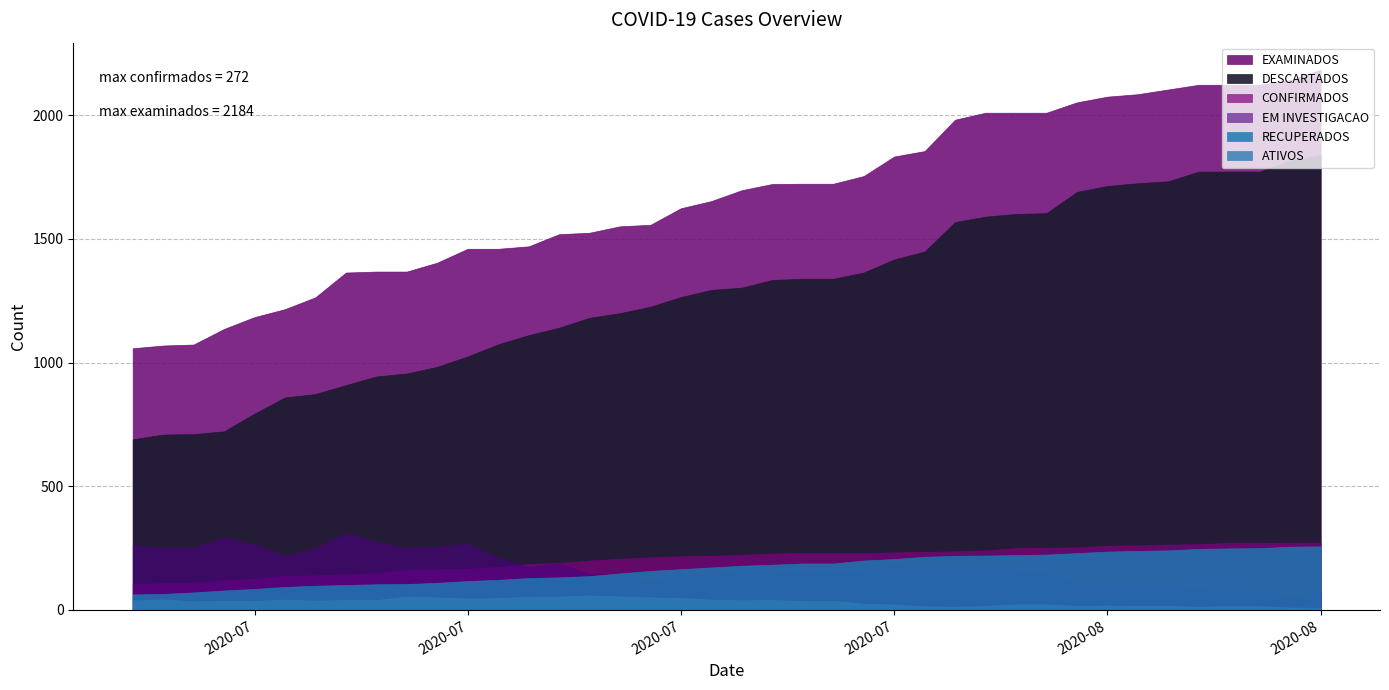

Reading left to right, what are all the values shown in this chart?

RECUPERADOS: 63	65	71	79	85	93	98	101	104	105	110	117	122	129	132	137	148	158	165	172	179	183	188	188	200	206	215	219	220	222	224	230	236	239	241	247	249	250	256	257
ATIVOS: 38	43	35	38	37	42	38	40	40	54	51	46	48	53	54	59	55	51	48	42	39	40	37	37	25	22	15	13	16	23	23	17	18	16	17	13	16	15	10	9
EM INVESTIGACAO: 263	251	252	293	264	218	251	310	276	249	256	268	212	173	188	144	144	118	142	140	171	160	154	154	160	183	171	177	179	159	154	109	101	99	107	85	80	80	53	73
CONFIRMADOS: 105	109	110	121	126	139	140	145	148	163	165	167	174	186	190	200	207	213	217	219	223	228	230	230	230	233	235	237	241	250	252	253	260	261	264	266	271	271	272	272
DESCARTADOS: 690	709	711	722	794	859	873	909	944	956	983	1025	1074	1111	1141	1181	1200	1226	1265	1294	1303	1334	1339	1339	1364	1417	1449	1568	1590	1601	1604	1690	1714	1725	1733	1772	1772	1772	1817	1839
EXAMINADOS: 1058	1069	1073	1136	1184	1216	1264	1364	1368	1368	1404	1460	1460	1470	1519	1525	1551	1557	1624	1653	1697	1722	1723	1723	1754	1833	1855	1982	2010	2010	2010	2052	2075	2085	2104	2123	2123	2123	2142	2184